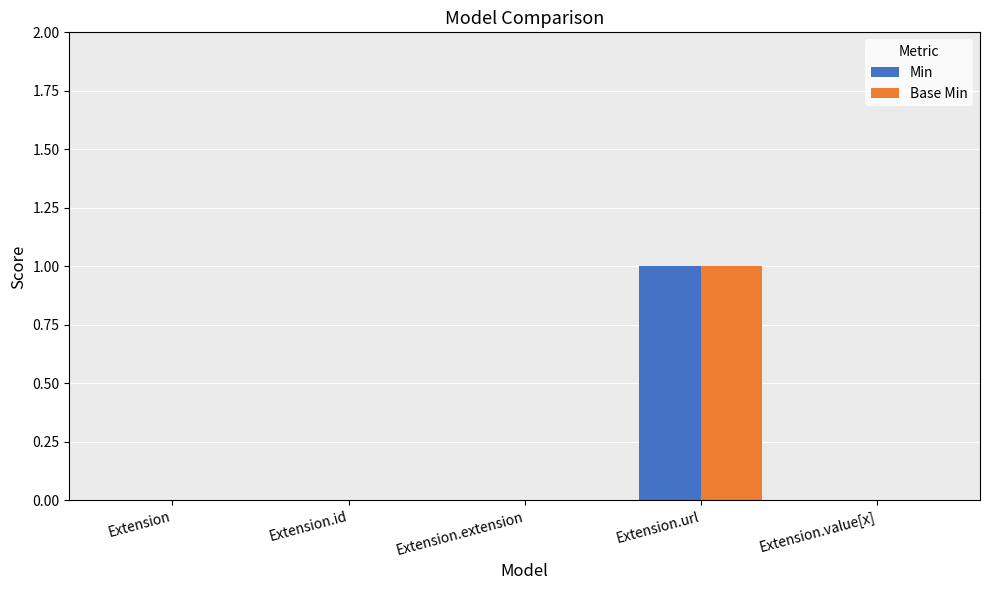

At which category does the chart reach its peak across all series?

Extension.url